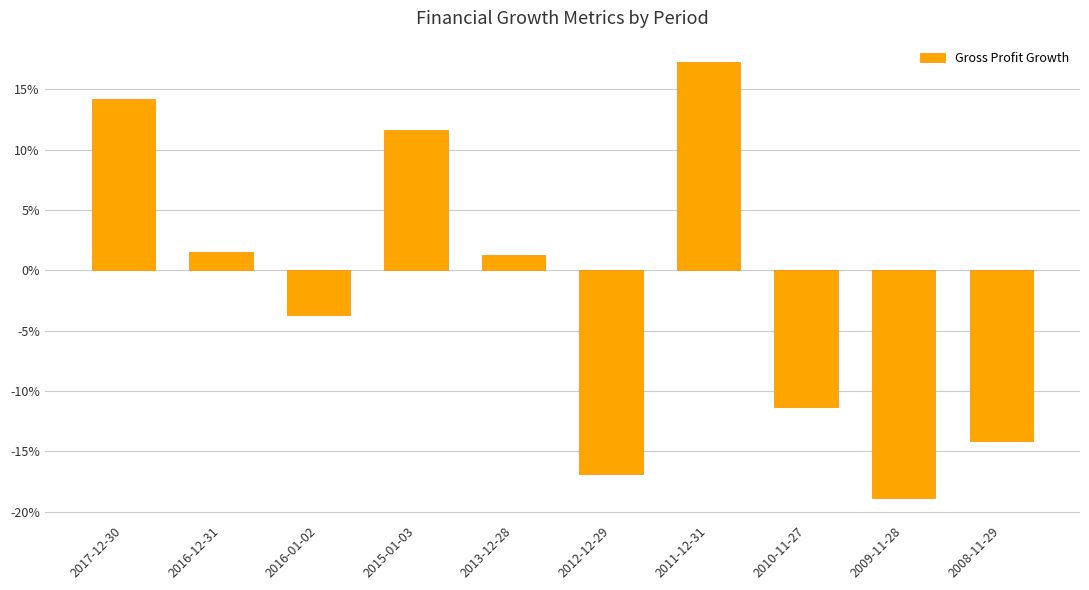

How many bars are there in total?

10